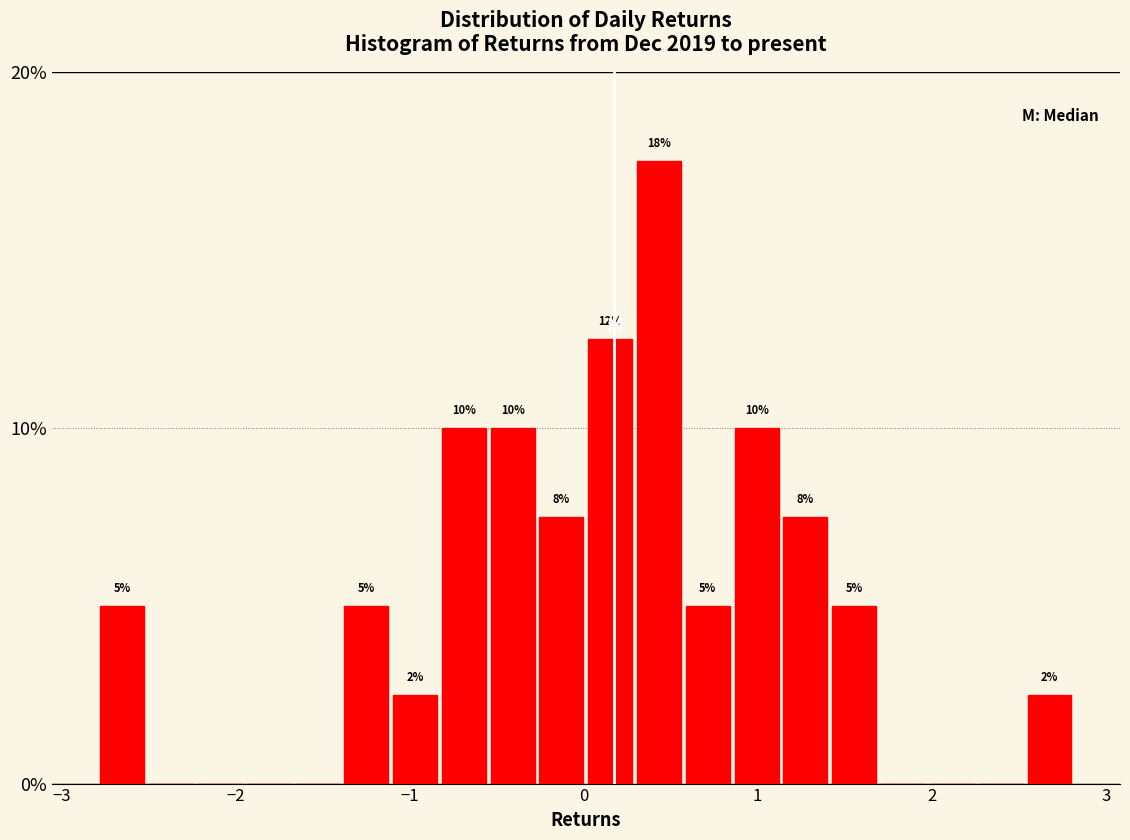

Around what value on the x-axis is the tallest bar? Give the approximate position of its centre, as read against the axis.

0.4